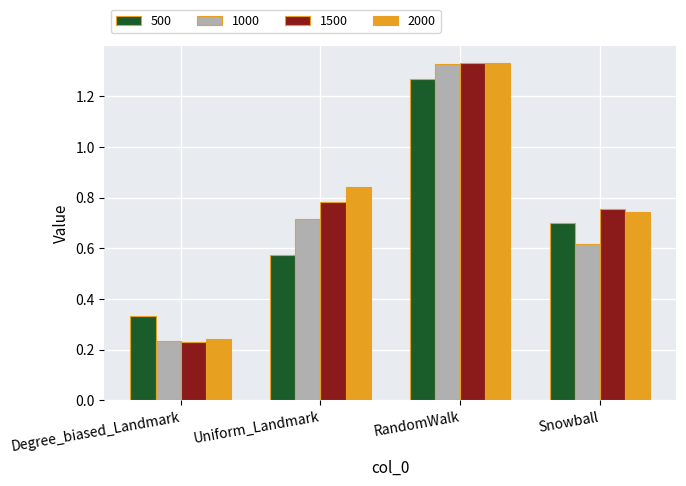

Is it true that 1000 equals 1.8 at RandomWalk?

False